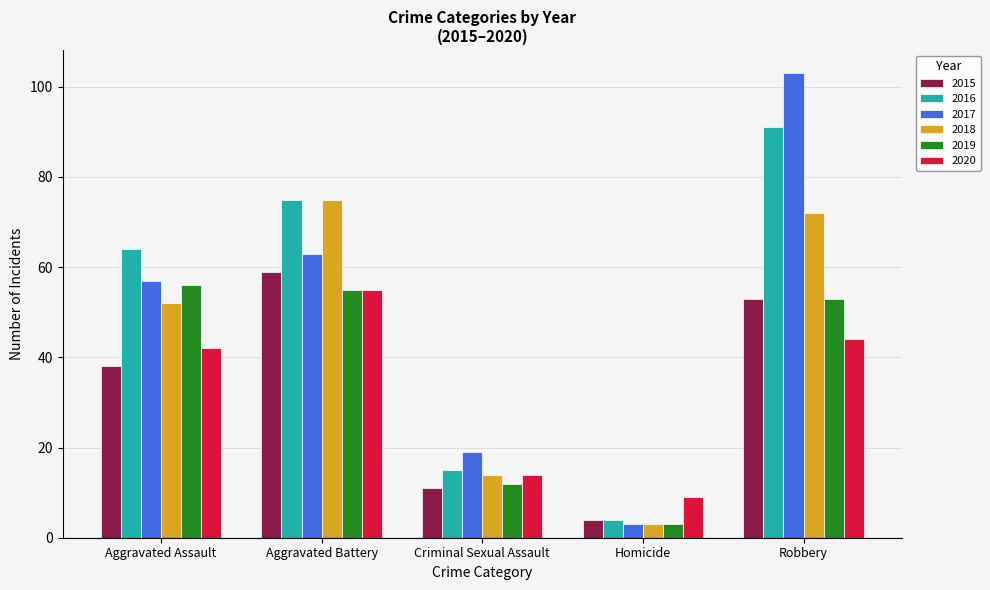

At how many categories does at least one series exceed 94?

1